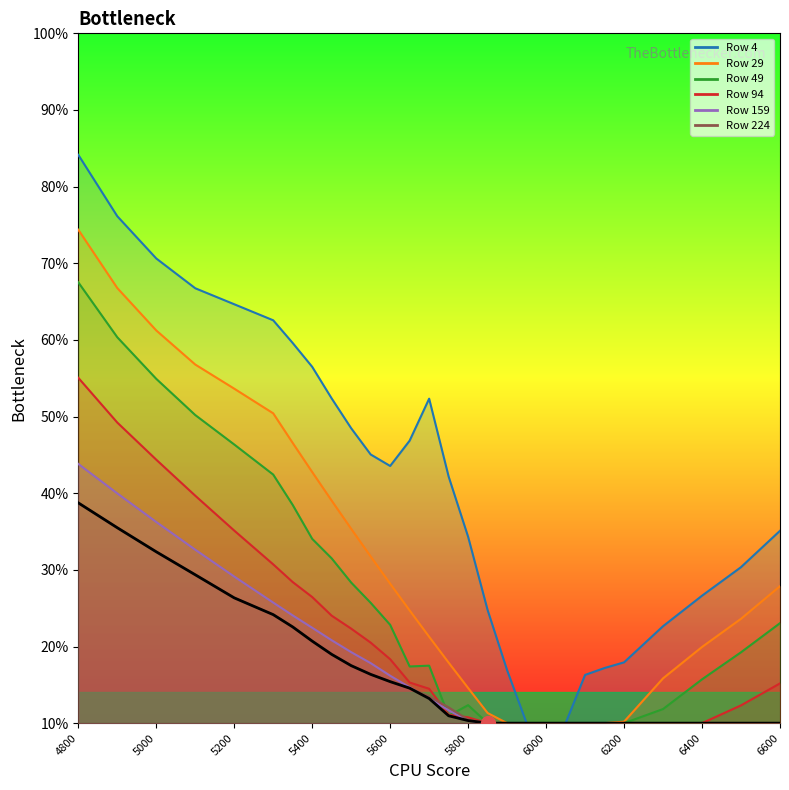

Is it true that 4 equals 0.4 at 5000?

False